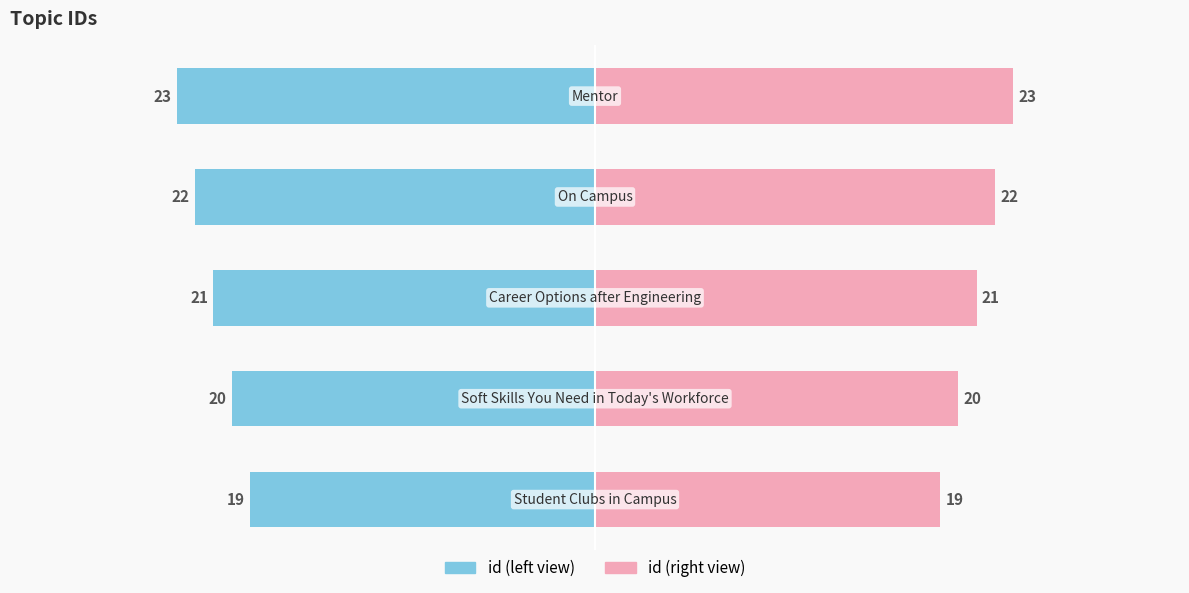

Is it true that id (right) equals 10 at 2?

False